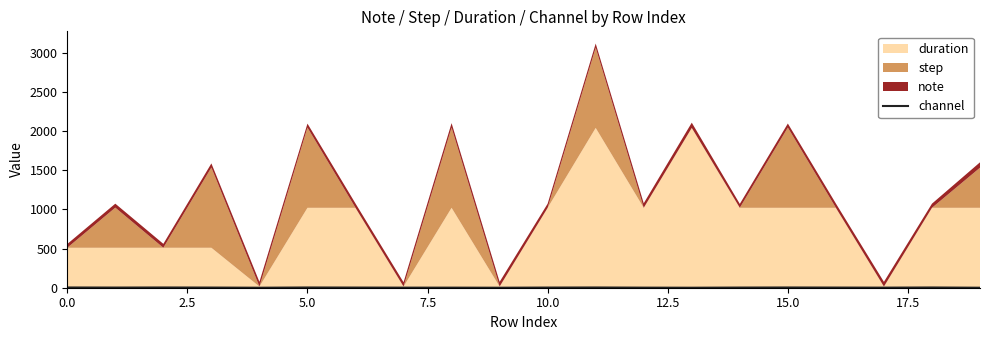

What position from the right is 14?

6